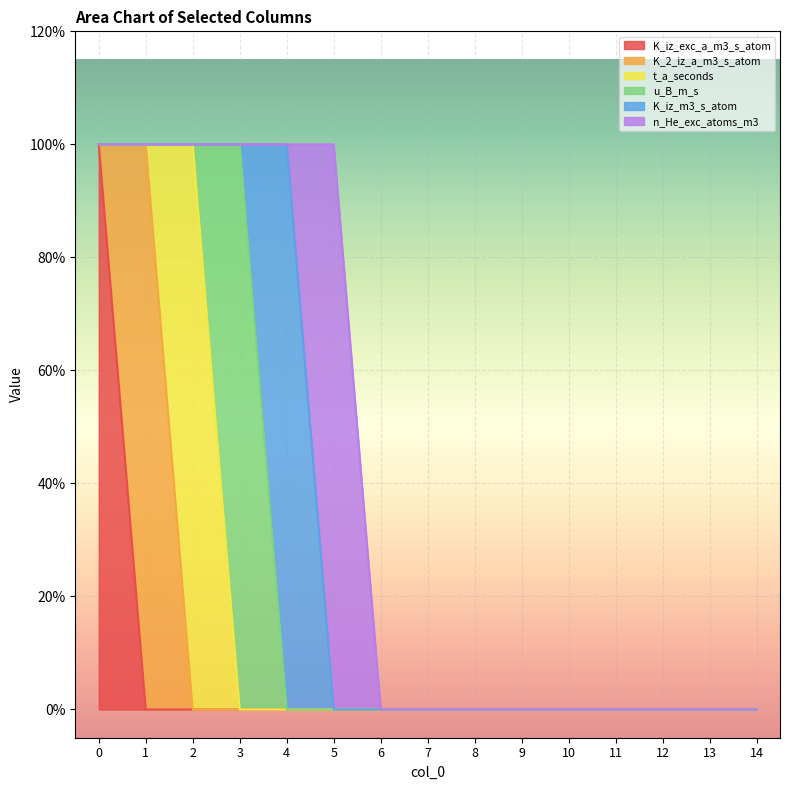

What is the approximate value of K_iz_m3_s_atom at 4?

1